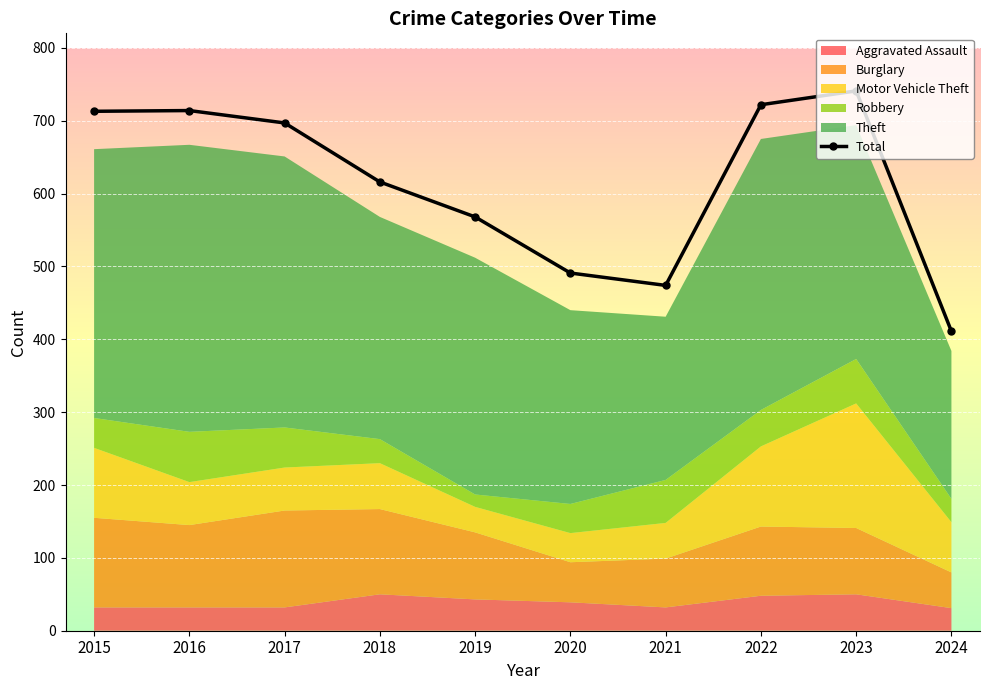

Does the chart display data point markers on the line(s)?

Yes